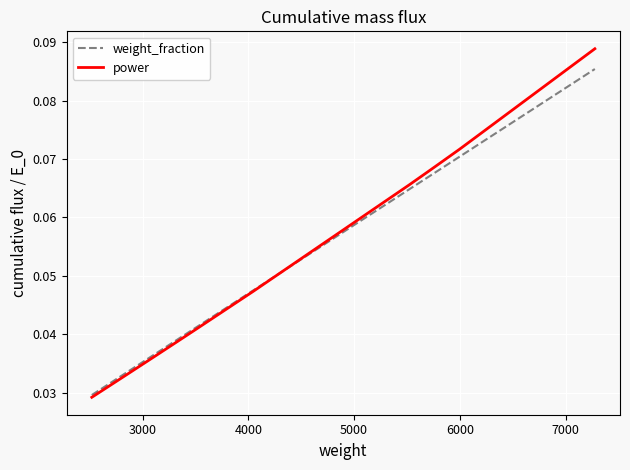

After their last crossing, which series has the higher values: power or weight_fraction?

power